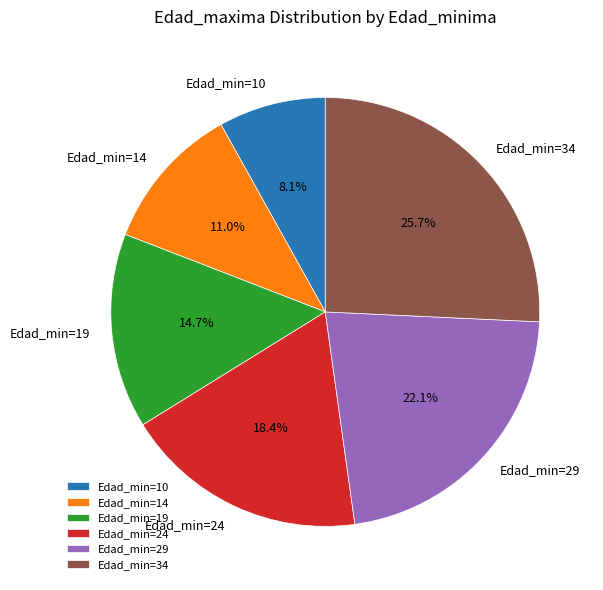

Does any single category account for the majority?

No